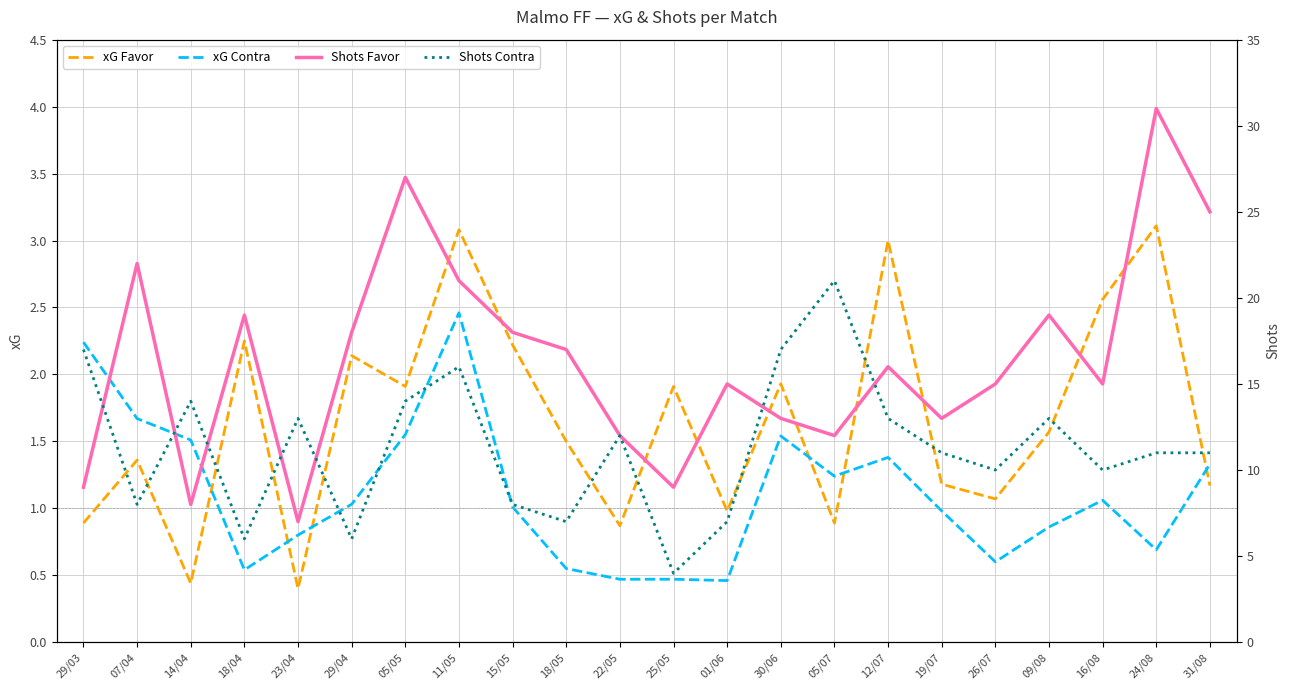

Reading left to right, transcribe all the data shown in this chart.

xG Favor: 29/03=0.9	07/04=1.4	14/04=0.4	18/04=2.2	23/04=0.4	29/04=2.1	05/05=1.9	11/05=3.1	15/05=2.2	18/05=1.5	22/05=0.9	25/05=1.9	01/06=1.0	30/06=1.9	05/07=0.9	12/07=3.0	19/07=1.2	26/07=1.1	09/08=1.6	16/08=2.6	24/08=3.1	31/08=1.2
xG Contra: 29/03=2.2	07/04=1.7	14/04=1.5	18/04=0.5	23/04=0.8	29/04=1.0	05/05=1.6	11/05=2.5	15/05=1.0	18/05=0.6	22/05=0.5	25/05=0.5	01/06=0.5	30/06=1.5	05/07=1.2	12/07=1.4	19/07=1.0	26/07=0.6	09/08=0.9	16/08=1.1	24/08=0.7	31/08=1.3
Shots Favor: 29/03=9.0	07/04=22.0	14/04=8.0	18/04=19.0	23/04=7.0	29/04=18.0	05/05=27.0	11/05=21.0	15/05=18.0	18/05=17.0	22/05=12.0	25/05=9.0	01/06=15.0	30/06=13.0	05/07=12.0	12/07=16.0	19/07=13.0	26/07=15.0	09/08=19.0	16/08=15.0	24/08=31.0	31/08=25.0
Shots Contra: 29/03=17.0	07/04=8.0	14/04=14.0	18/04=6.0	23/04=13.0	29/04=6.0	05/05=14.0	11/05=16.0	15/05=8.0	18/05=7.0	22/05=12.0	25/05=4.0	01/06=7.0	30/06=17.0	05/07=21.0	12/07=13.0	19/07=11.0	26/07=10.0	09/08=13.0	16/08=10.0	24/08=11.0	31/08=11.0